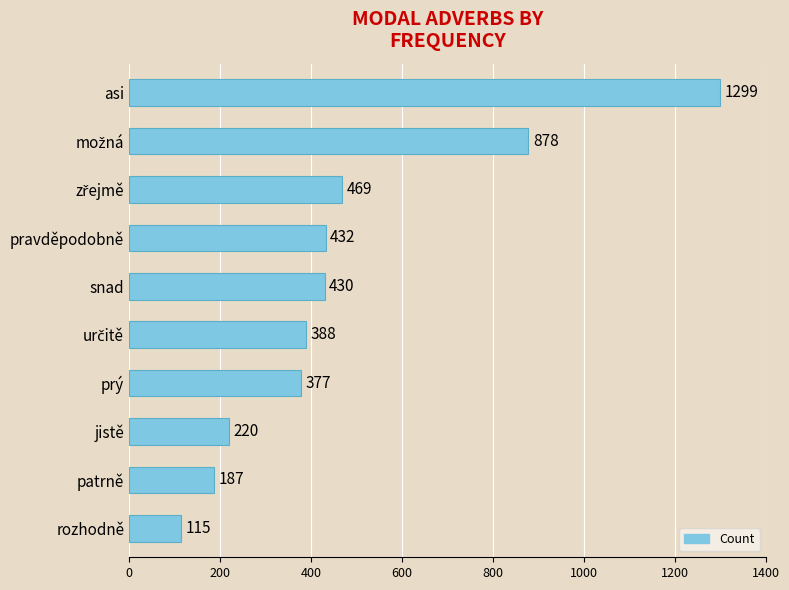

Reading top to bottom, what are all the values shown in this chart?

1299	878	469	432	430	388	377	220	187	115